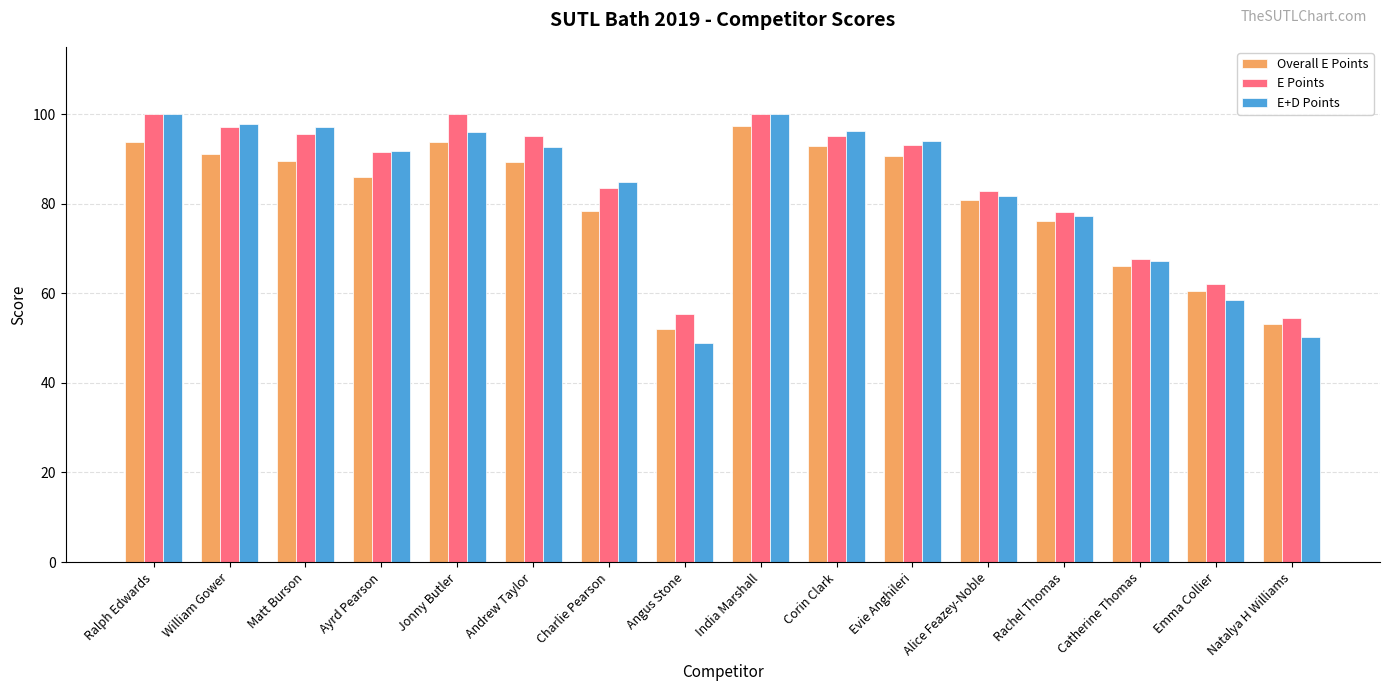

What is the difference between the maximum and second lowest values in the E Points series?

44.6